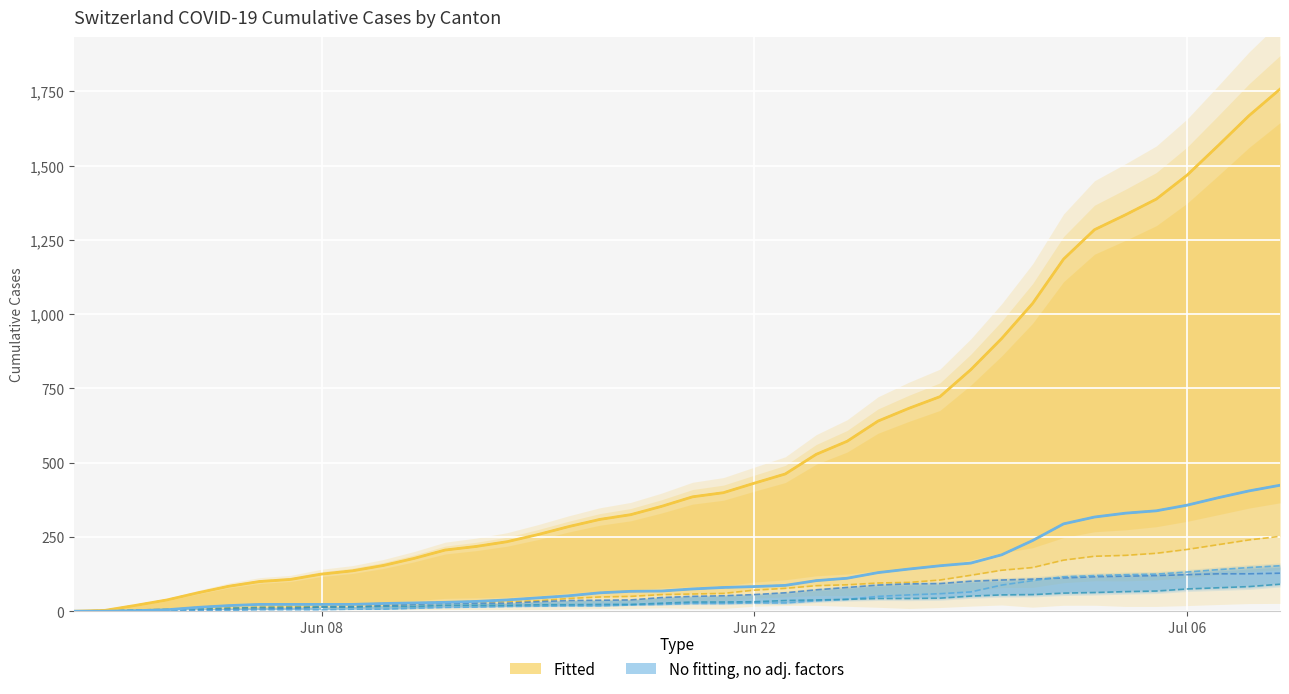

True or false: CH and VS cross at least once.

False